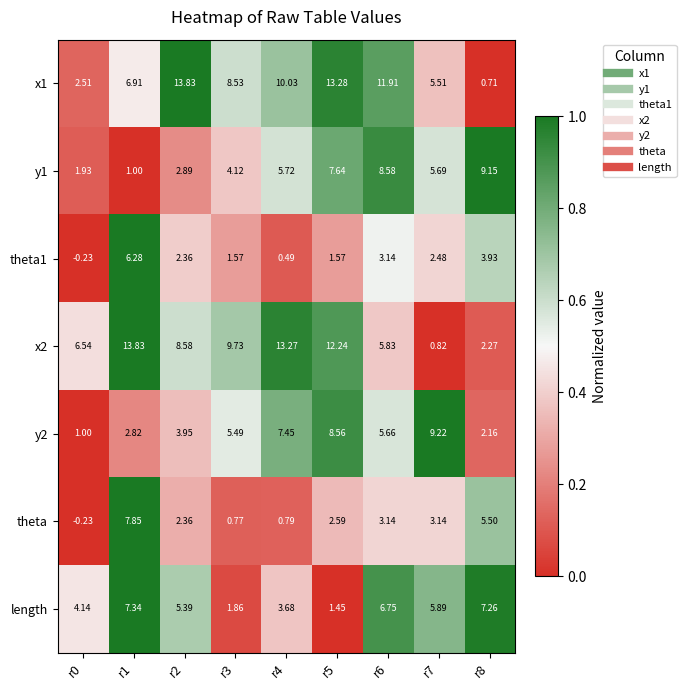

Is the value of theta1 at r1 greater than the value of x1 at r4?

No